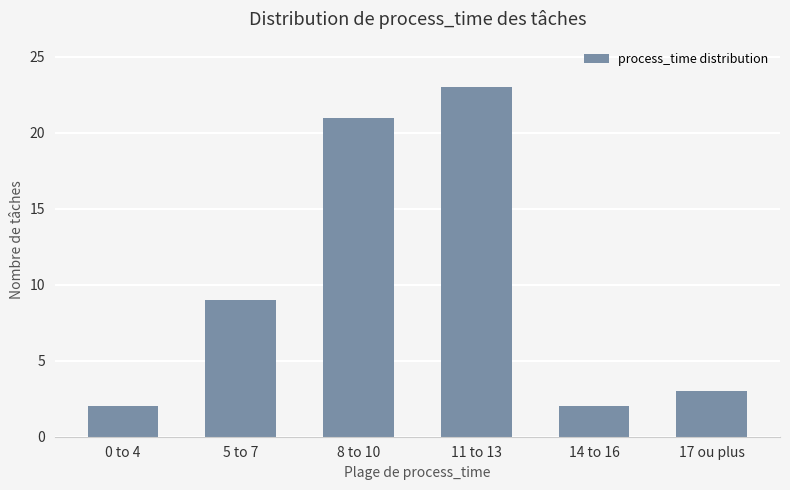

At which category does the chart reach its peak across all series?

11 to 13